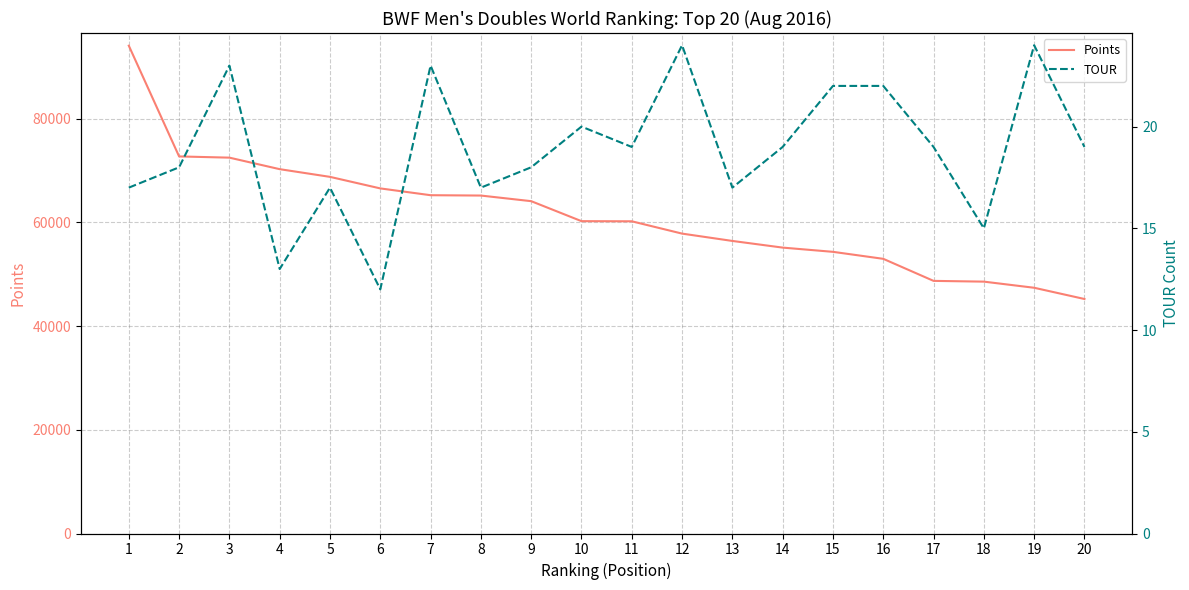

What is the average value of the Points series?

61322.9